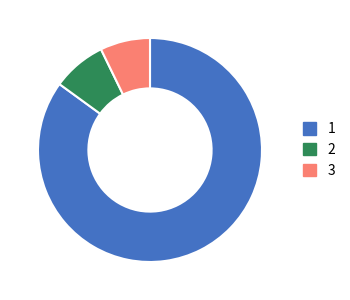

Is there any slice that represents more than half of the pie?

Yes